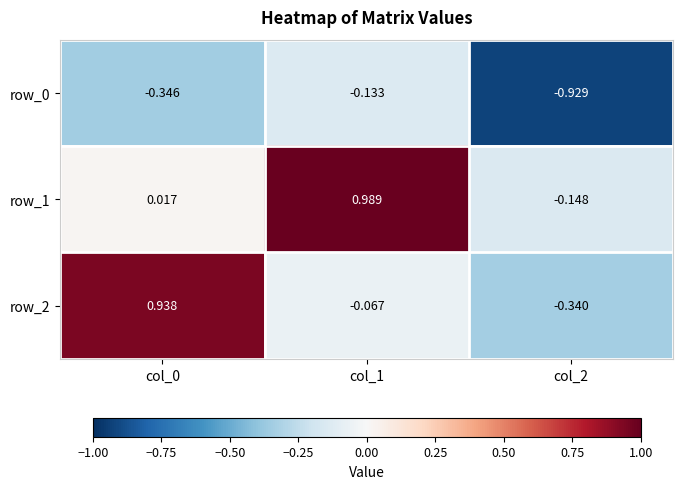

What is the average value of the row_2 series?

0.2